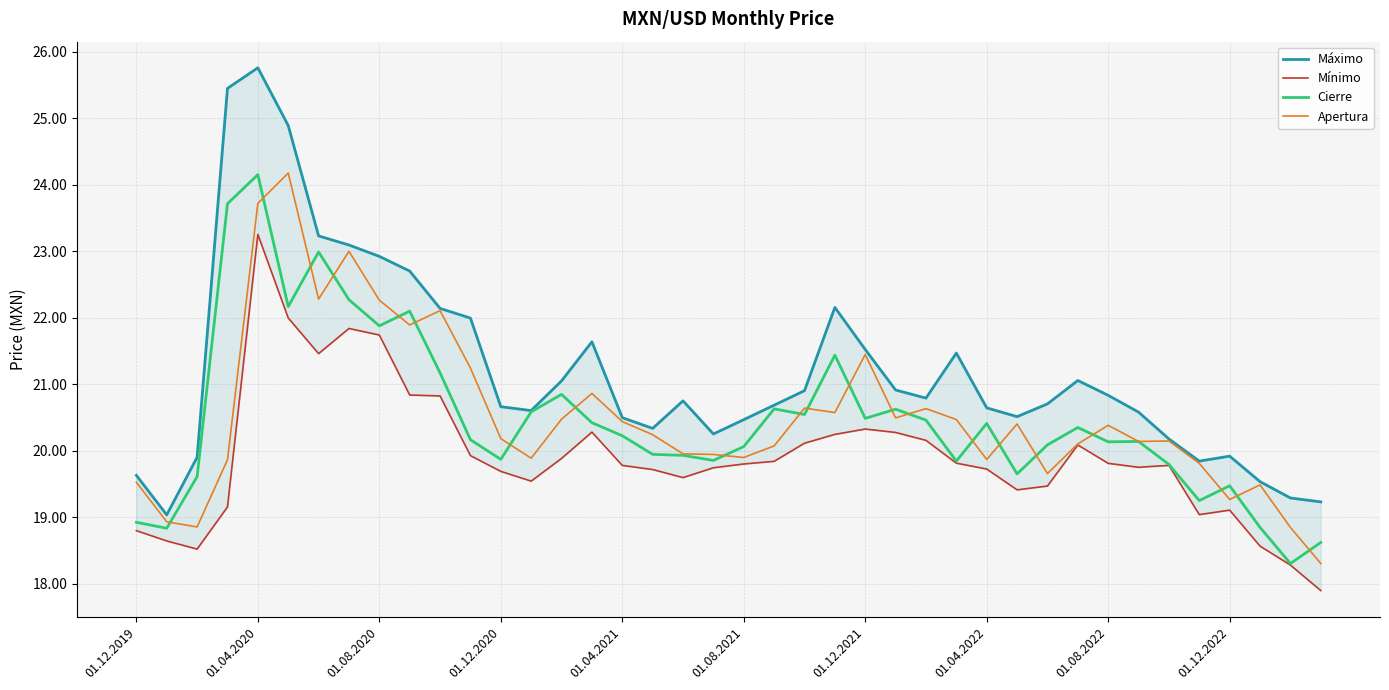

What is the approximate value of Mínimo at 22?

20.1